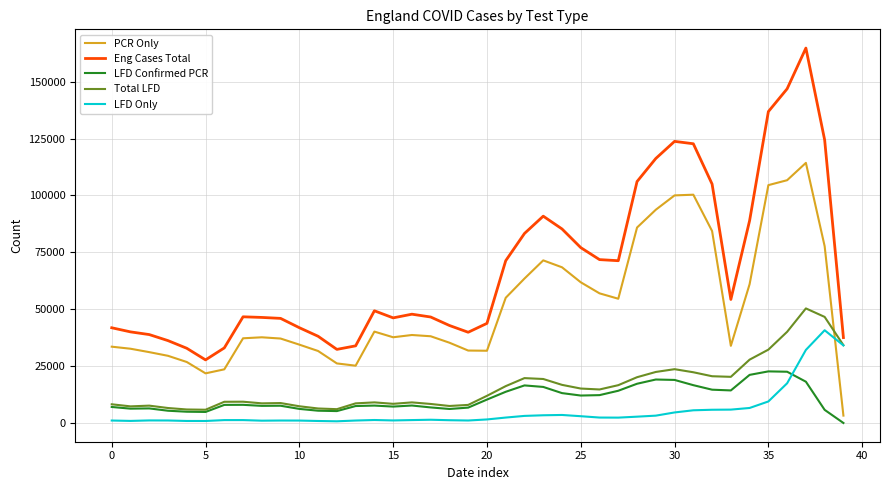

How many series are shown in this chart?

5